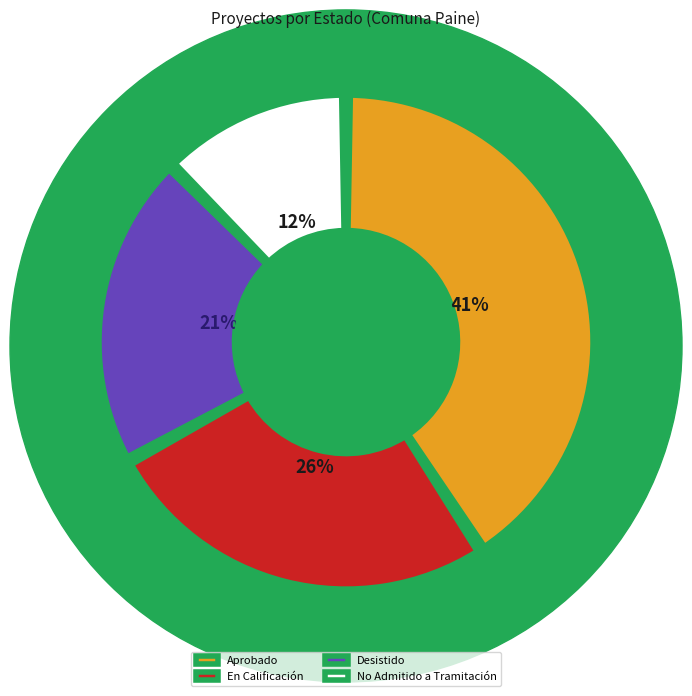

To the nearest percent, what percentage of the pie is No Admitido a Tramitación?

12%